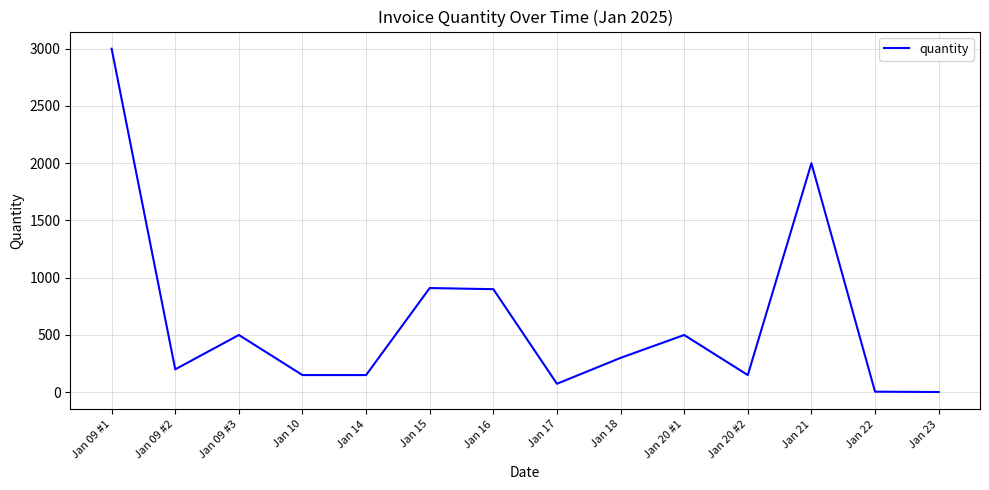

Where is the data nearest to the value 1501?

Jan 21